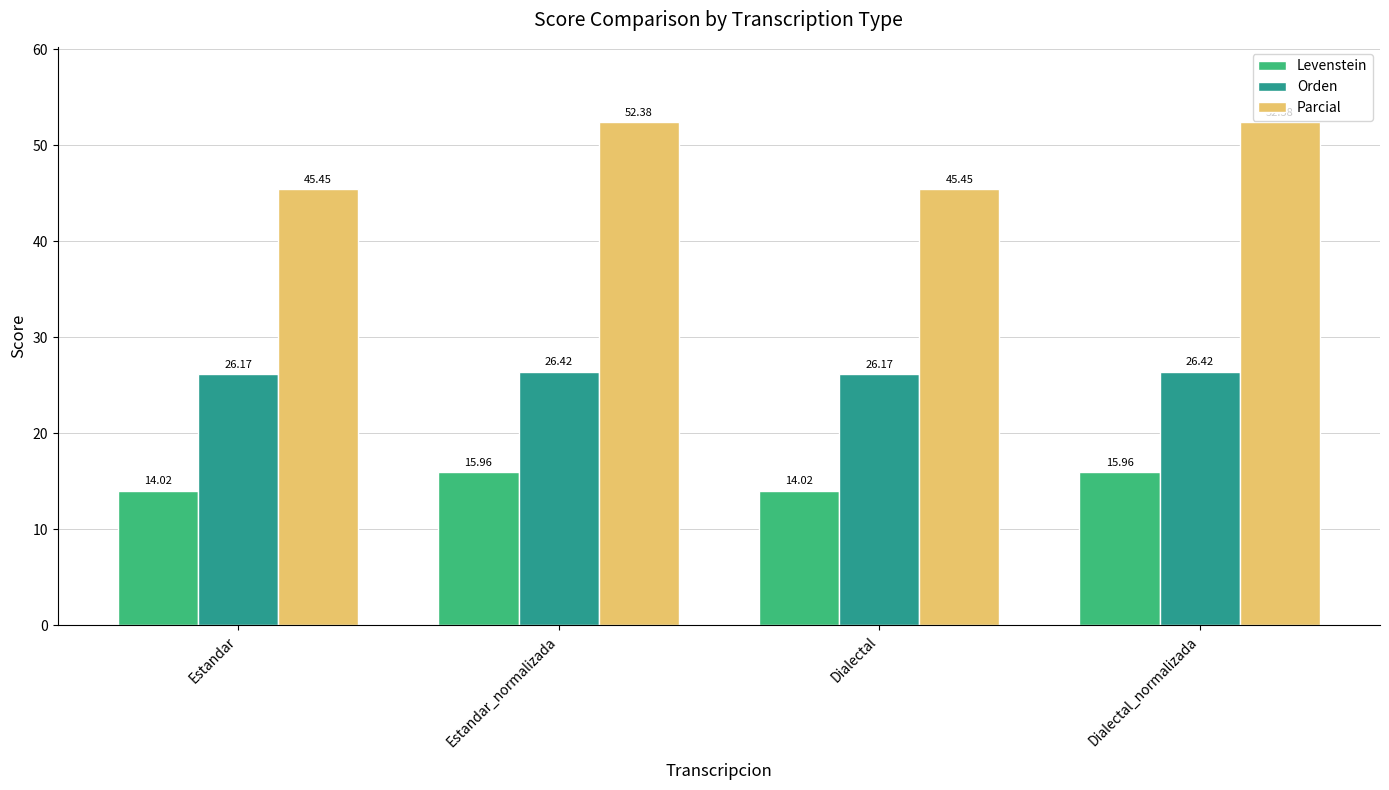

Which series changed the most between Estandar and Dialectal_normalizada?

Parcial